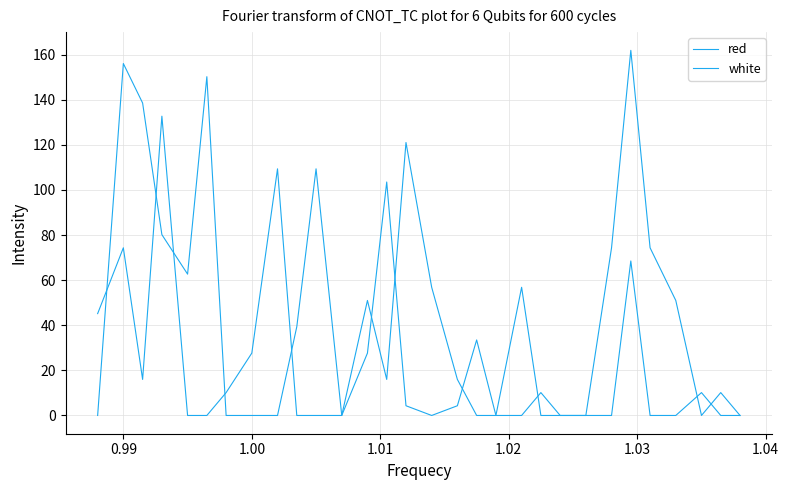

At which label is white closest to 78?

1.01